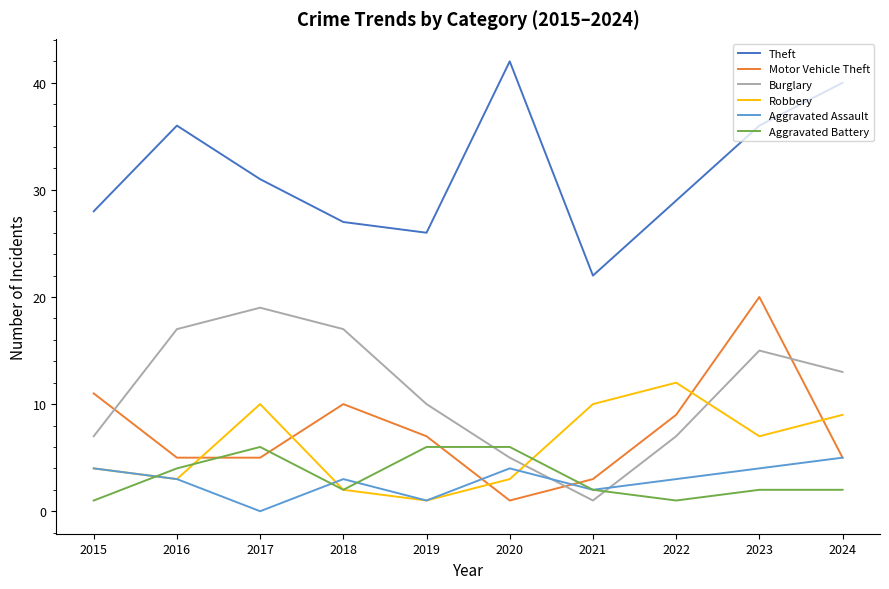

Reading left to right, list all the values displayed in this chart.

Theft: 2015=28	2016=36	2017=31	2018=27	2019=26	2020=42	2021=22	2022=29	2023=36	2024=40
Motor Vehicle Theft: 2015=11	2016=5	2017=5	2018=10	2019=7	2020=1	2021=3	2022=9	2023=20	2024=5
Burglary: 2015=7	2016=17	2017=19	2018=17	2019=10	2020=5	2021=1	2022=7	2023=15	2024=13
Robbery: 2015=4	2016=3	2017=10	2018=2	2019=1	2020=3	2021=10	2022=12	2023=7	2024=9
Aggravated Assault: 2015=4	2016=3	2017=0	2018=3	2019=1	2020=4	2021=2	2022=3	2023=4	2024=5
Aggravated Battery: 2015=1	2016=4	2017=6	2018=2	2019=6	2020=6	2021=2	2022=1	2023=2	2024=2